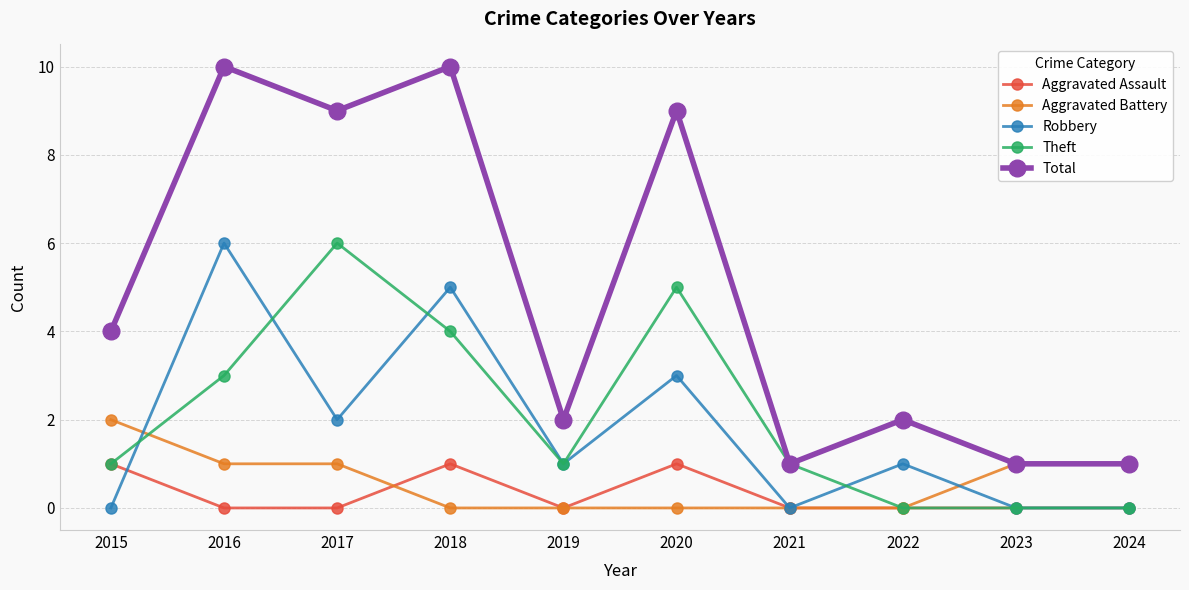

True or false: Robbery has a value of 4 at 2024.

False